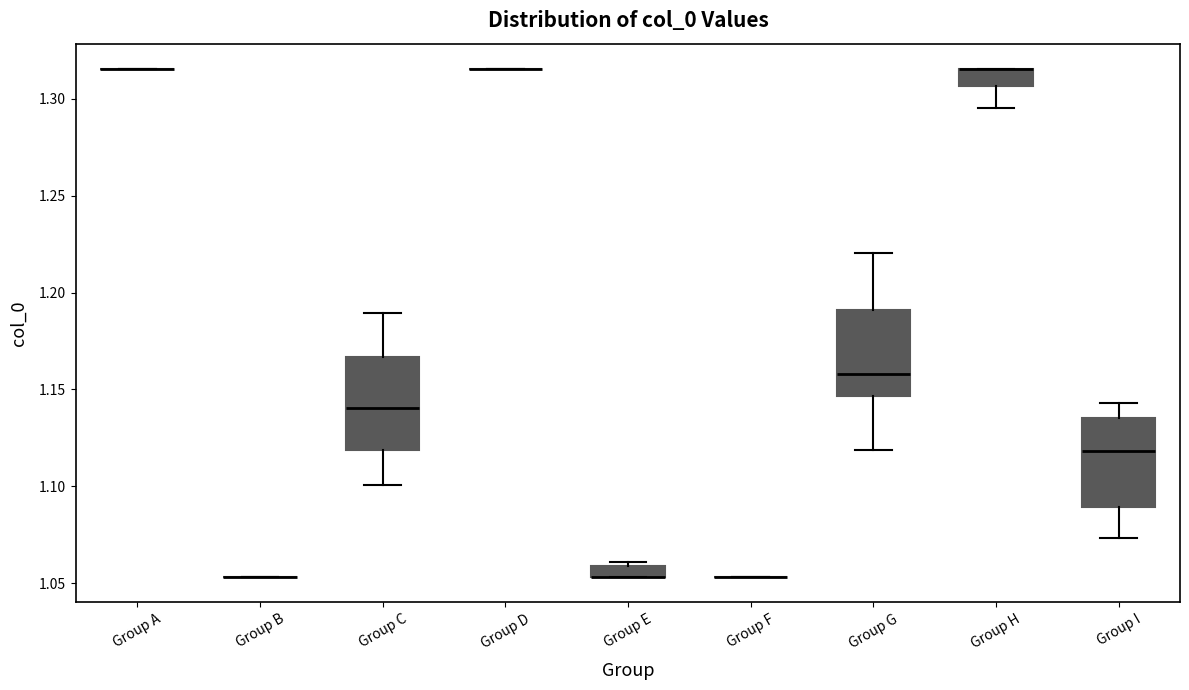

Where does the lower whisker of the box for Group G end on the y-axis? The values are not printed on the chart, so give them approximately, as read against the axis.

1.120